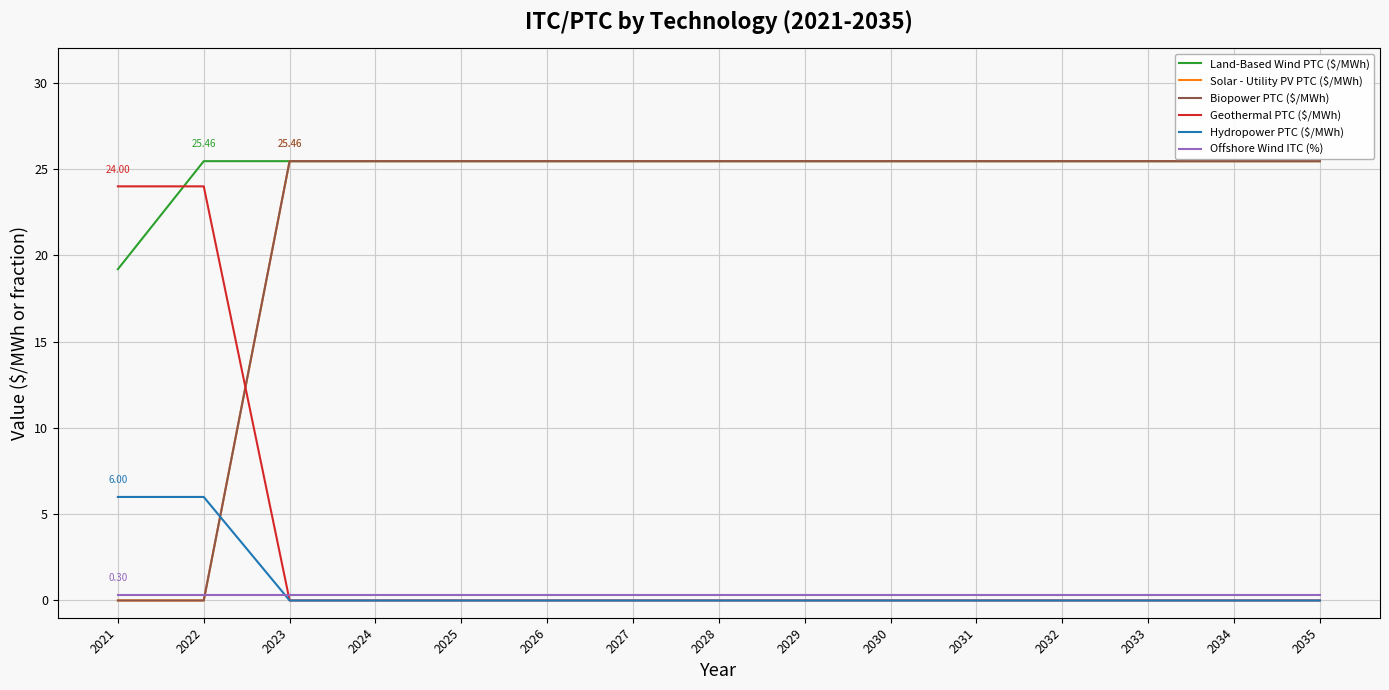

At which label does Biopower PTC ($/MWh) reach its minimum?

2021